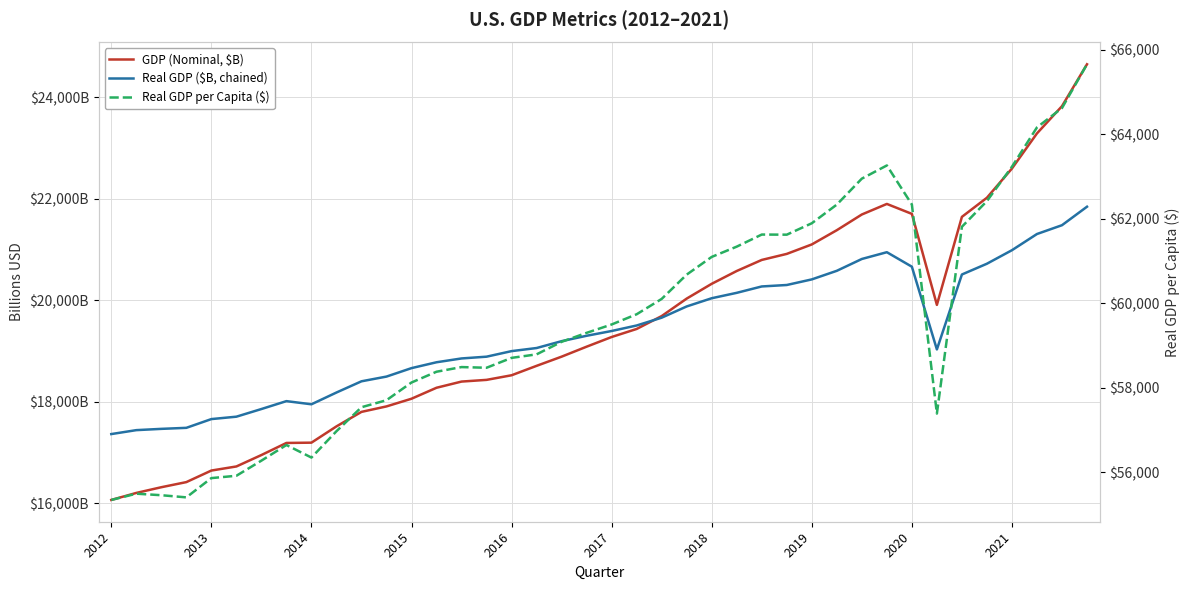

Rank the categories by GDP (Nominal, $B) value from lowest to highest.

2012, 2013, 2014, 2015, 2016, 2017, 2018, 2019, 2020, 2021, 10, 11, 12, 13, 14, 15, 16, 17, 18, 19, 20, 21, 22, 33, 23, 24, 25, 26, 27, 28, 29, 34, 30, 32, 31, 35, 36, 37, 38, 39